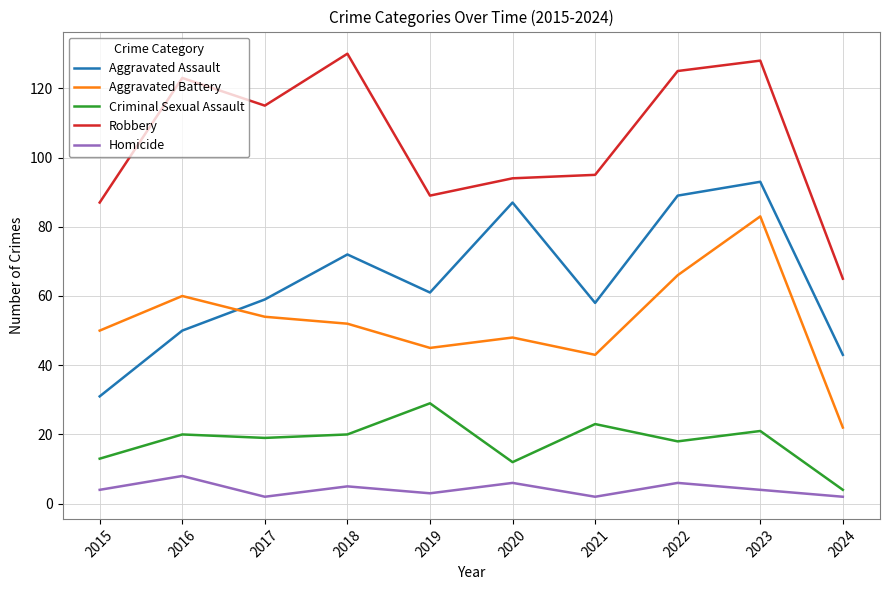

Is it true that Aggravated Assault equals 27 at 2021?

False